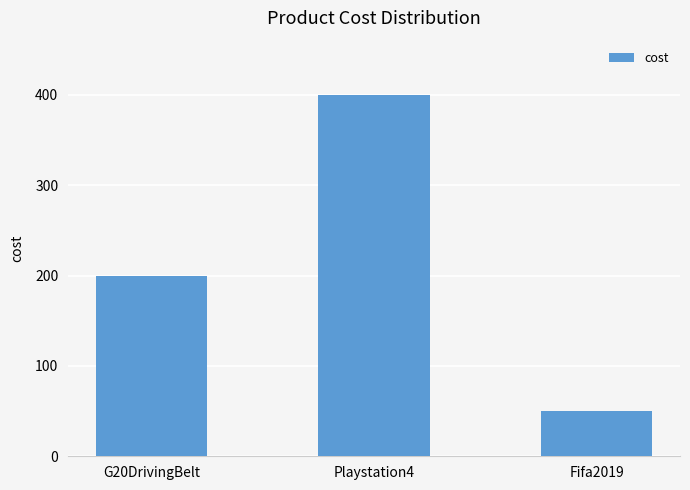

Does the chart contain any negative values?

No